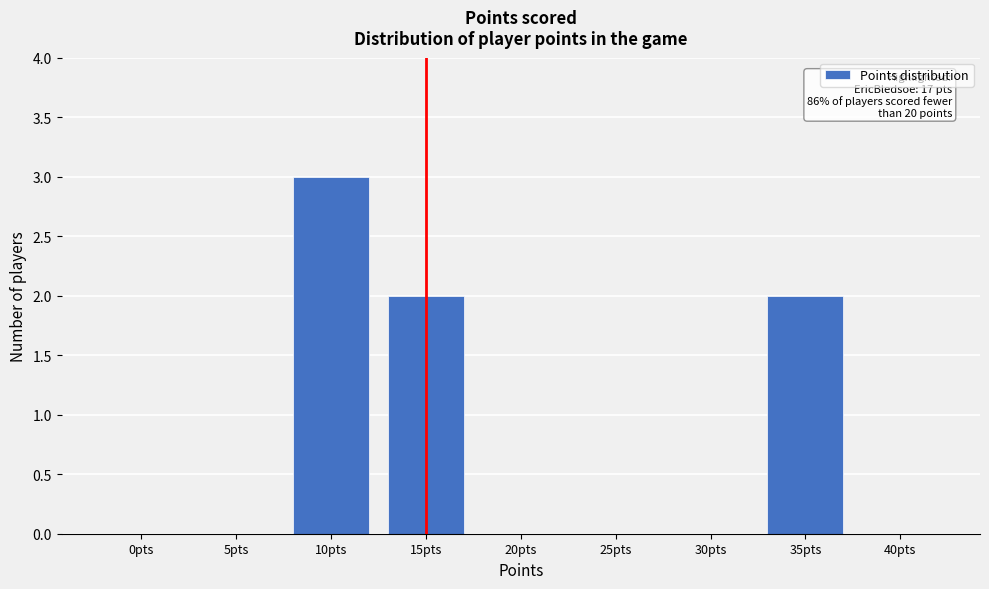

Reading left to right, what are all the values shown in this chart?

0pts=0	5pts=0	10pts=3	15pts=2	20pts=0	25pts=0	30pts=0	35pts=2	40pts=0